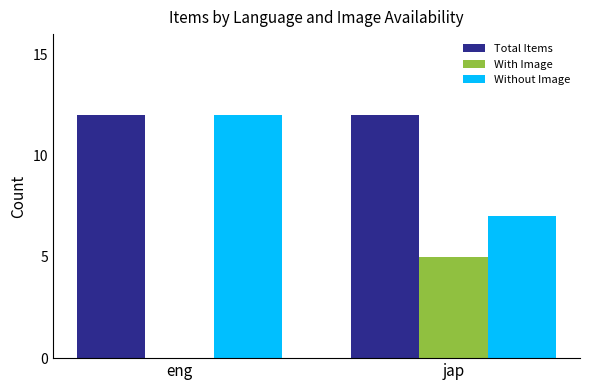

The With Image series shows -3 at eng. True or false?

False